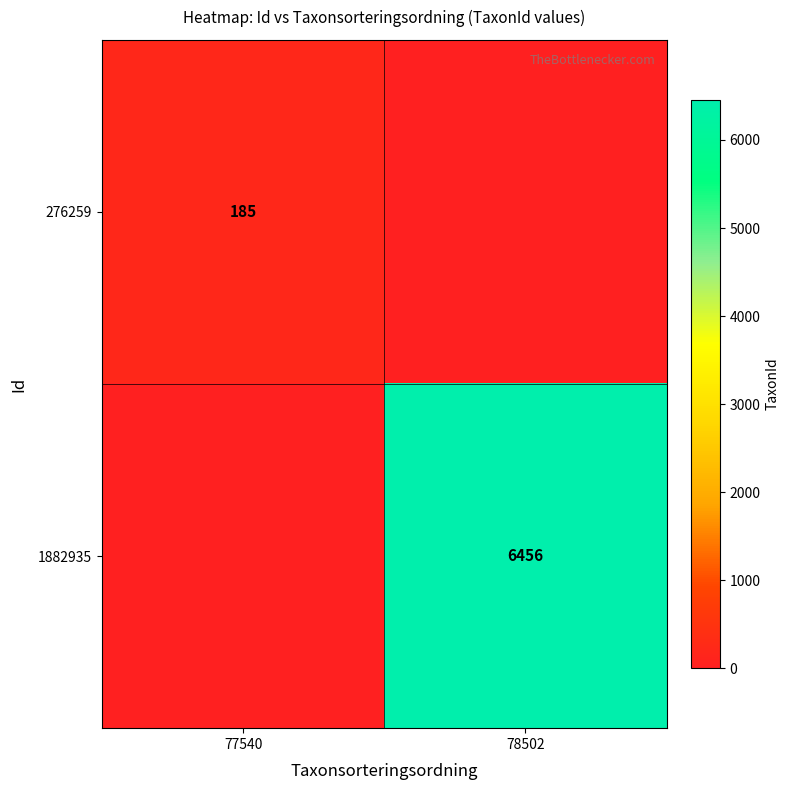

How many series are shown in this chart?

2